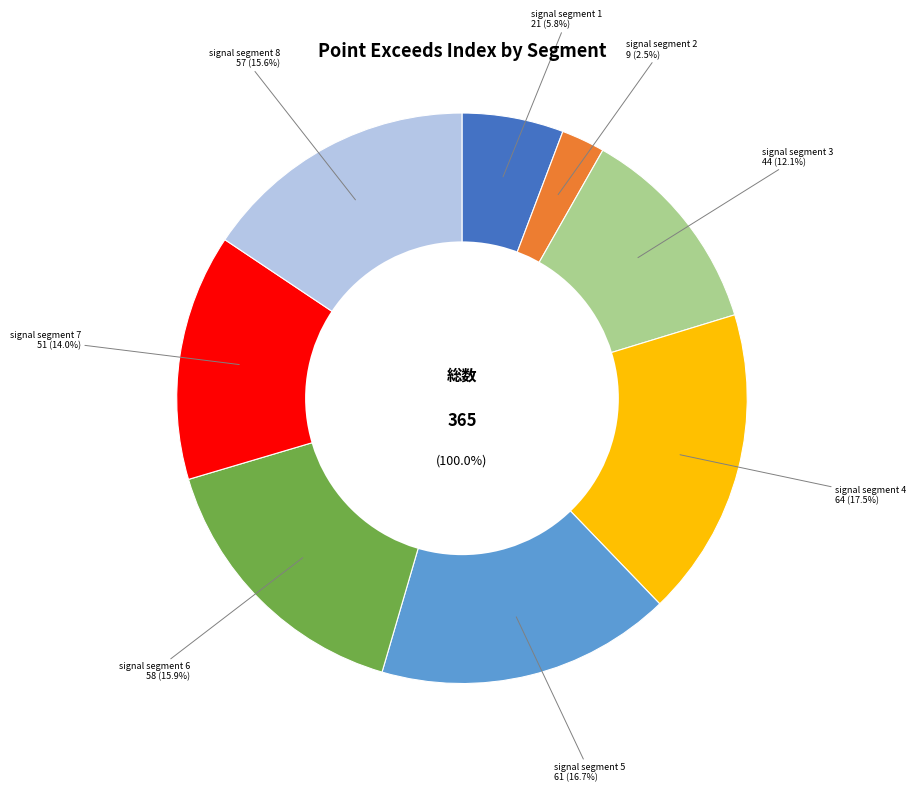

Does signal segment 1 account for over 50% of the chart?

No